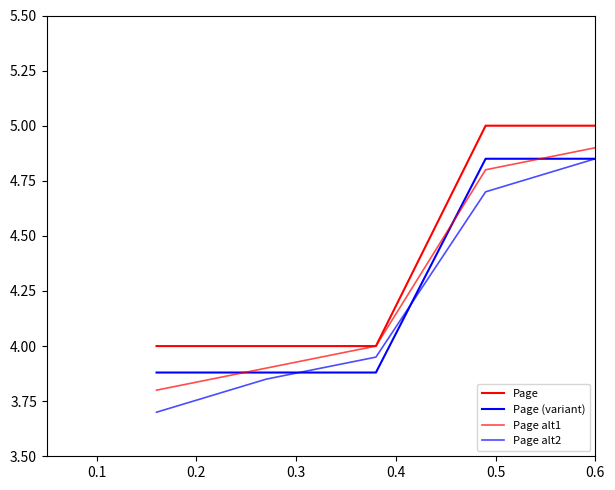

True or false: Page alt2 and Page cross at least once.

False